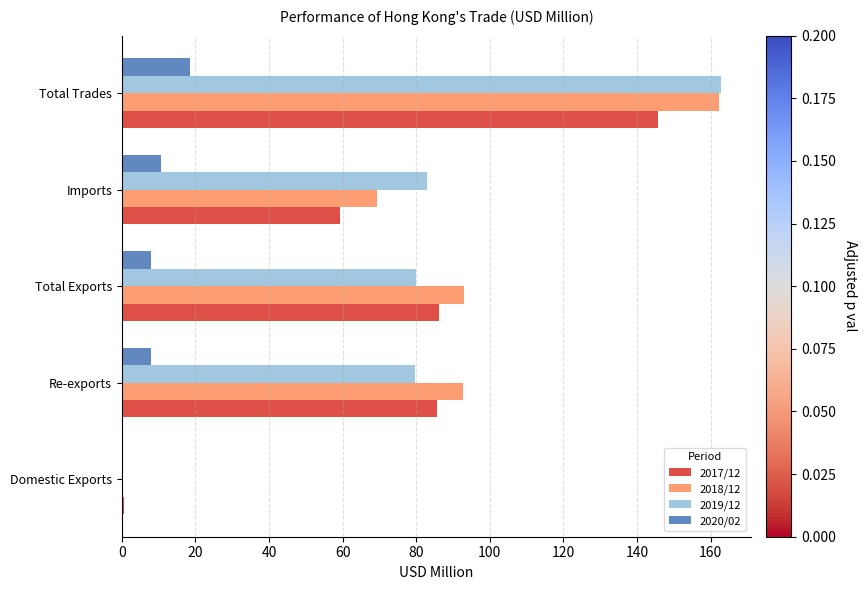

Count the number of categories in the chart.

5